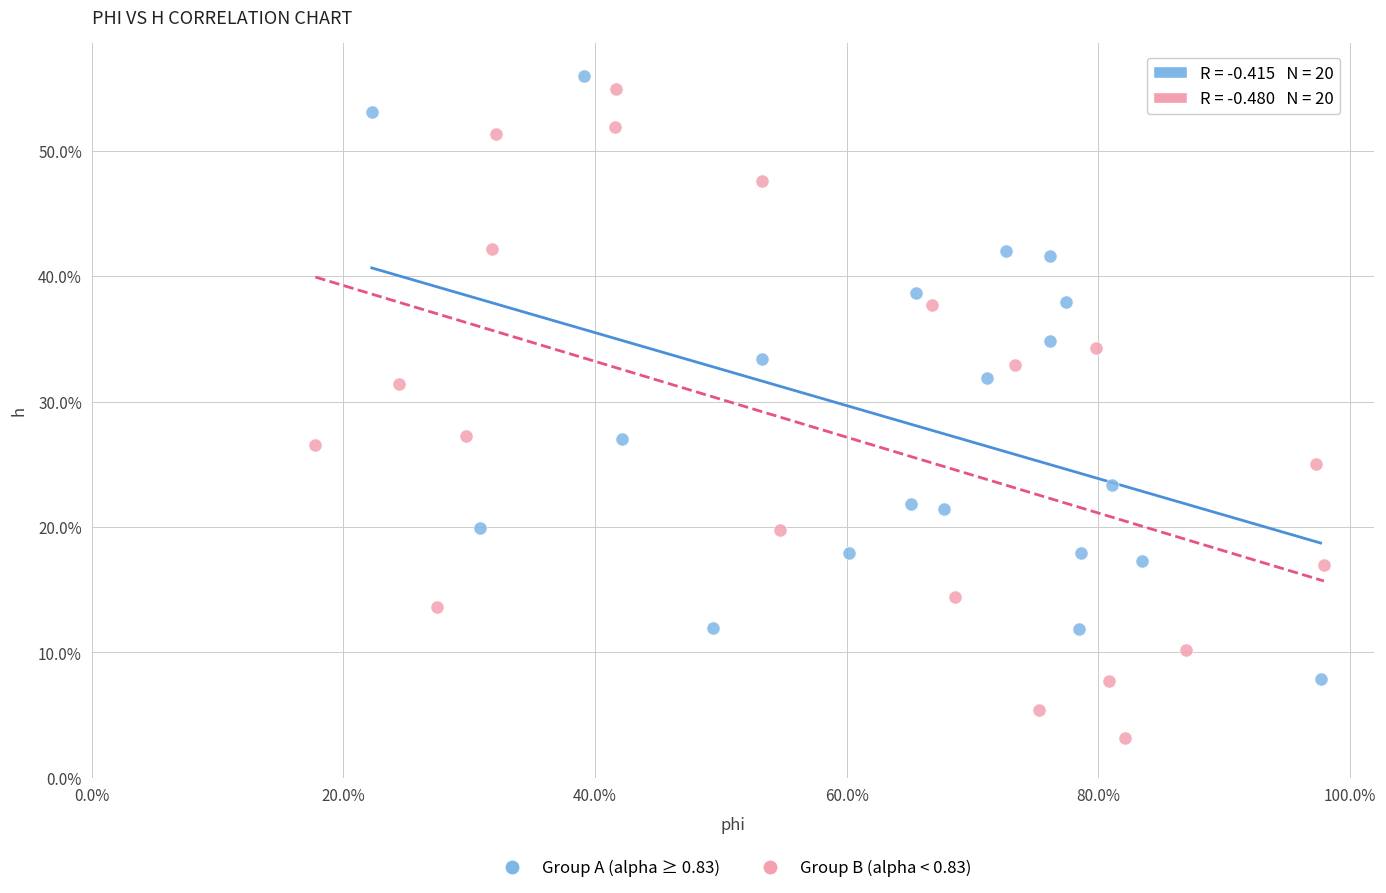

Which series has the widest spread of Y values?

Group B (alpha < 0.83)